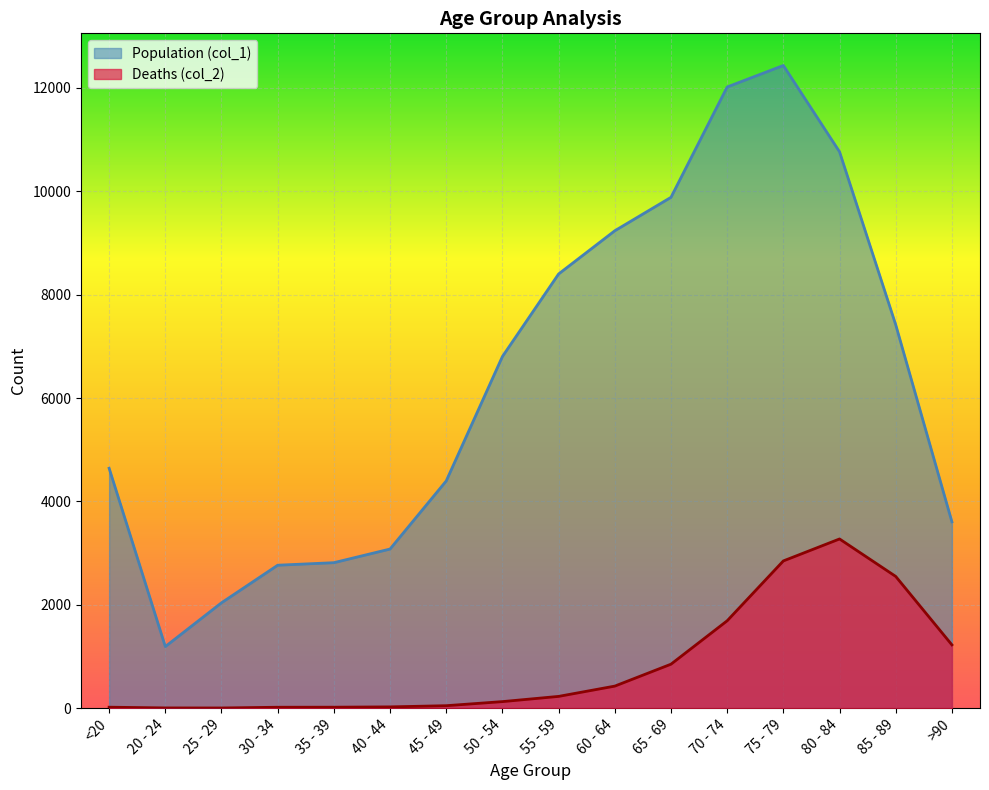

True or false: Population (col_1) and Deaths (col_2) intersect in this chart.

False